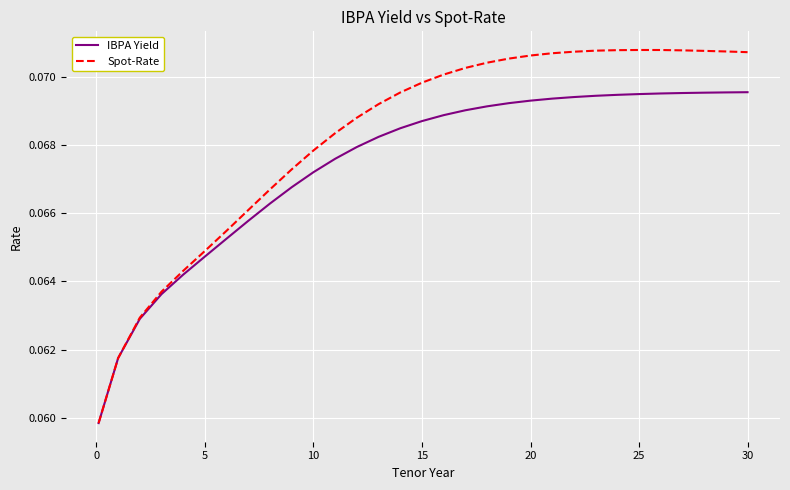

Which series has the largest total across all categories?

Spot-Rate